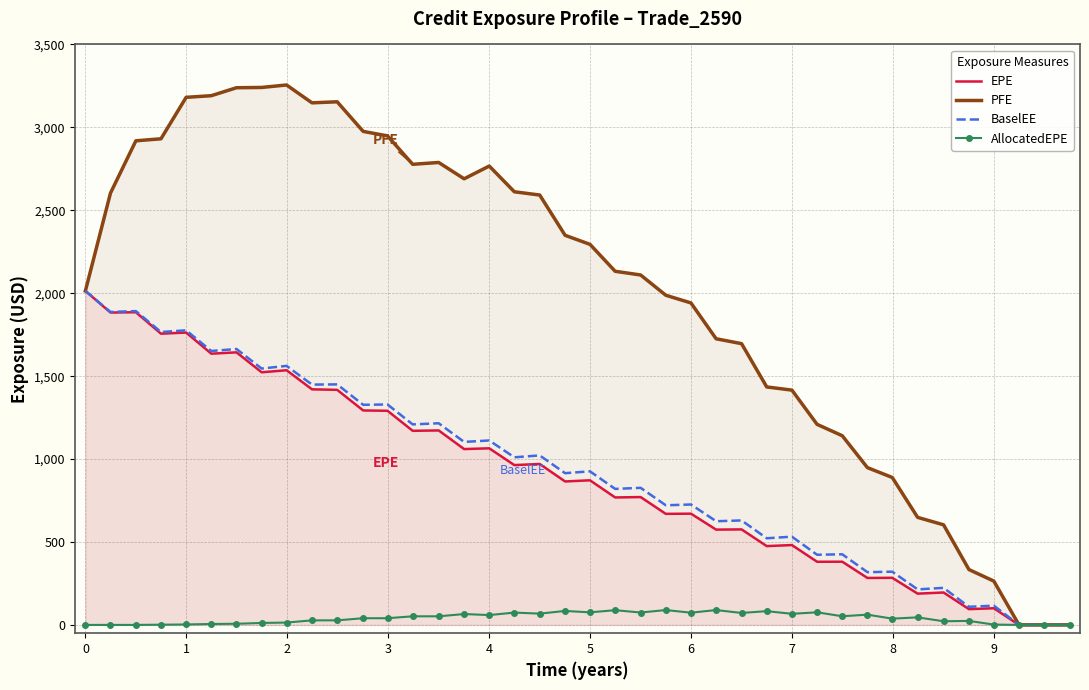

How many data points in EPE are above 871?

20